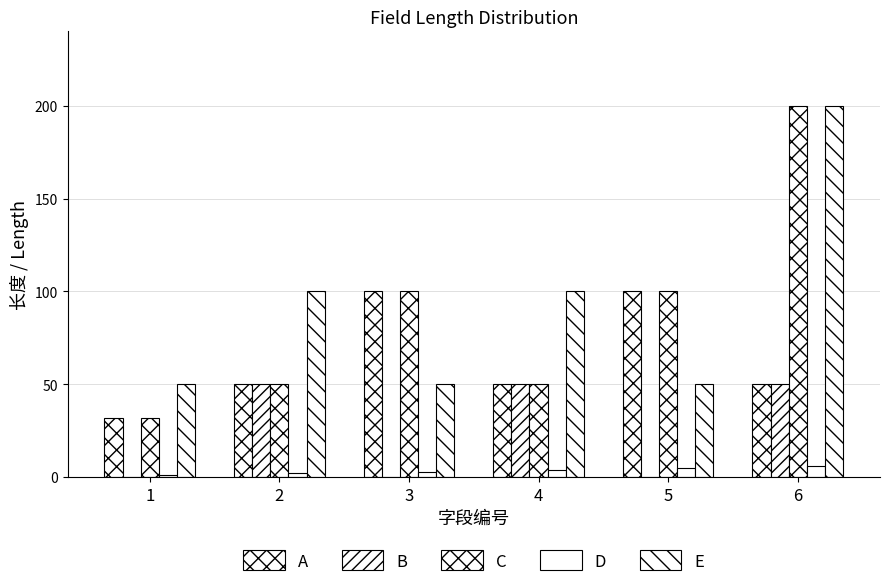

At which category is the sum across all series the highest?

6